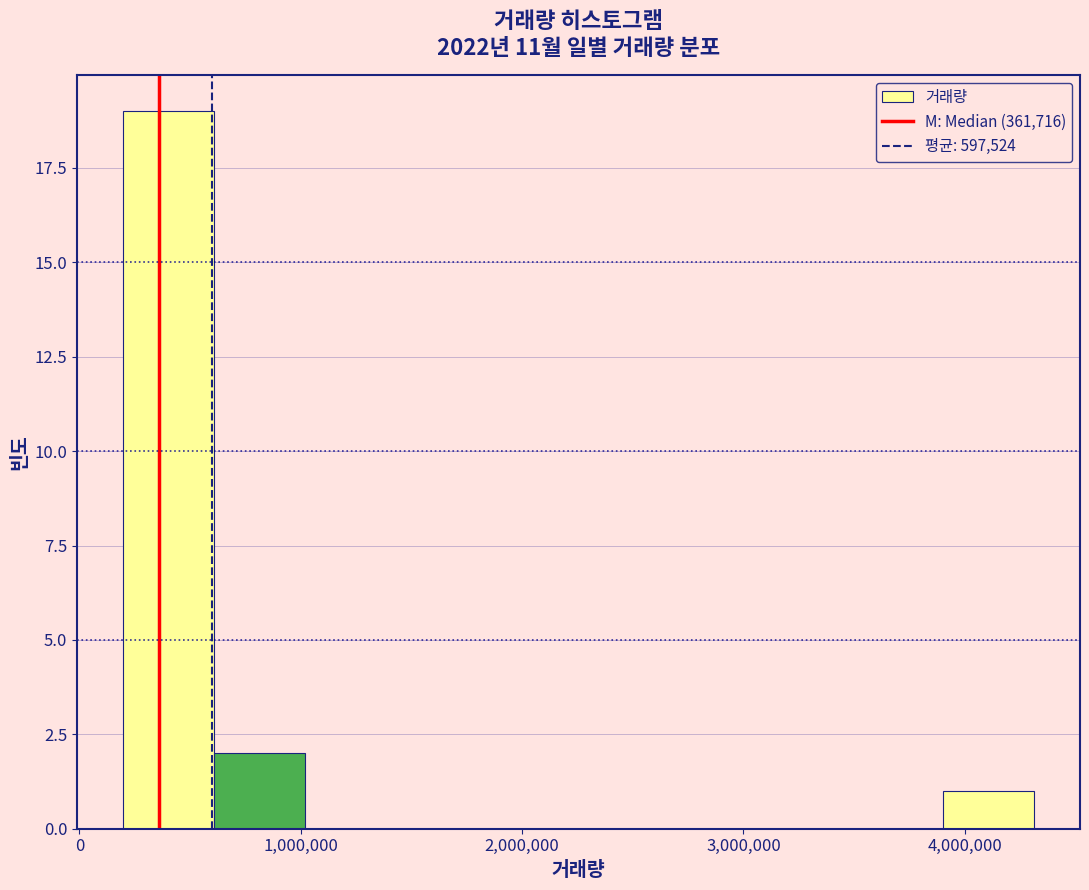

Reading left to right, transcribe this chart: for each bar, give the range it covers on the x-axis and its height. Neither the bar edges nor the heights are printed on the chart, so give them approximately, as read against the axes.

200000 to 600000: 19
600000 to 1000000: 2
1000000 to 1400000: 0
1400000 to 1800000: 0
1800000 to 2300000: 0
2300000 to 2700000: 0
2700000 to 3100000: 0
3100000 to 3500000: 0
3500000 to 3900000: 0
3900000 to 4300000: 1